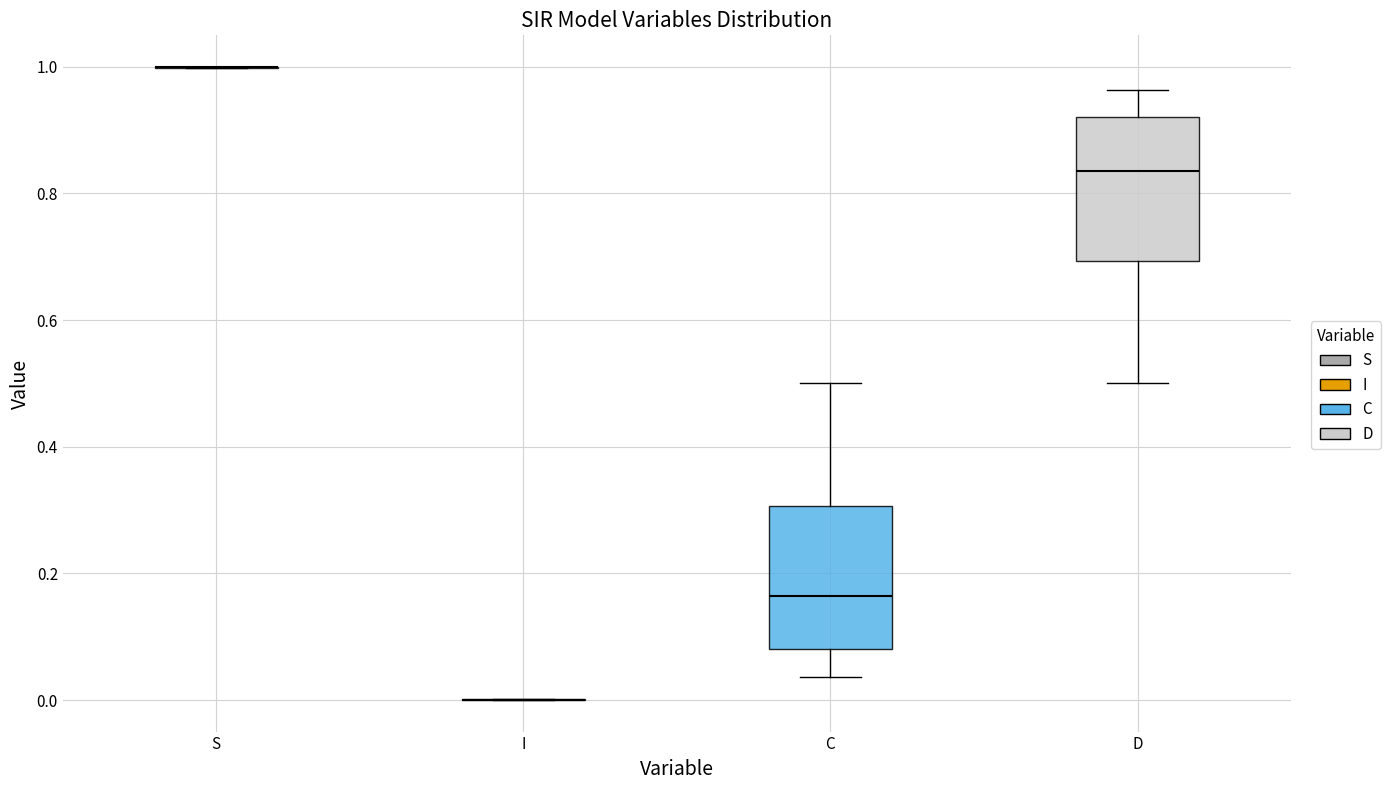

Reading left to right, transcribe this box plot: for each box, give where its median line is, the range the box spans, and where its two whiskers end, as read against the y-axis. The values are not printed on the chart, so give them approximately, as read against the axis.

S: box collapsed to a line at 1.00, whiskers 1.00 to 1.00
I: box collapsed to a line at 0.00, whiskers 0.00 to 0.00
C: median 0.16, box 0.08 to 0.30, whiskers 0.04 to 0.50
D: median 0.84, box 0.70 to 0.92, whiskers 0.50 to 0.96